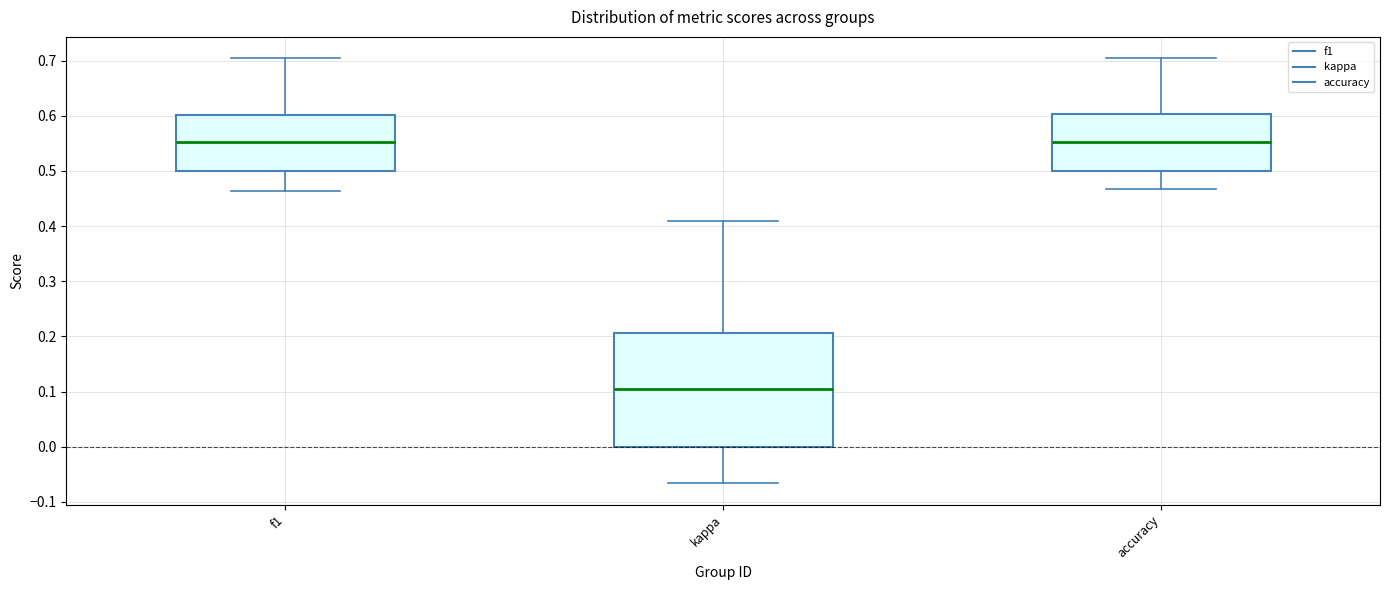

Where does the median line of the box for accuracy sit on the y-axis? The values are not printed on the chart, so give them approximately, as read against the axis.

0.55